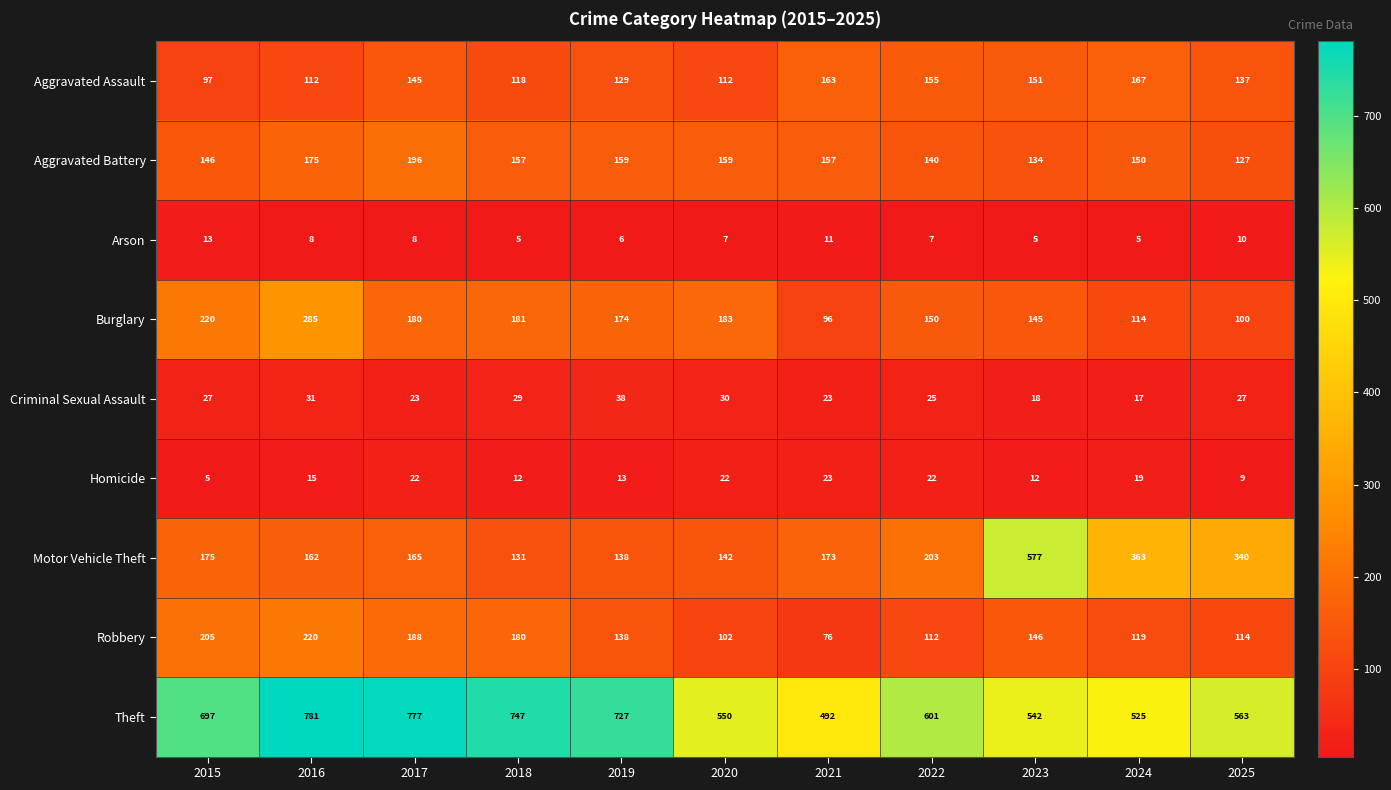

What is the difference between the maximum and second lowest values in the Aggravated Assault series?

55